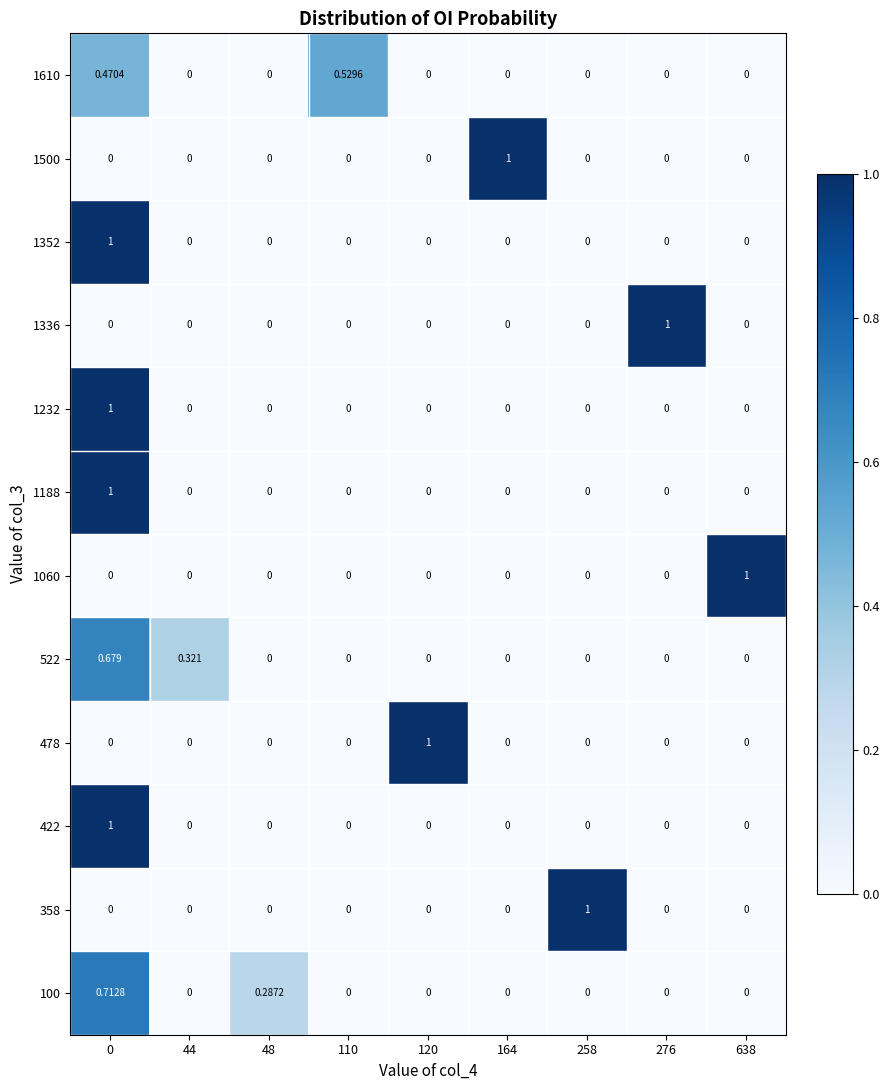

How many data points does each series have?

9